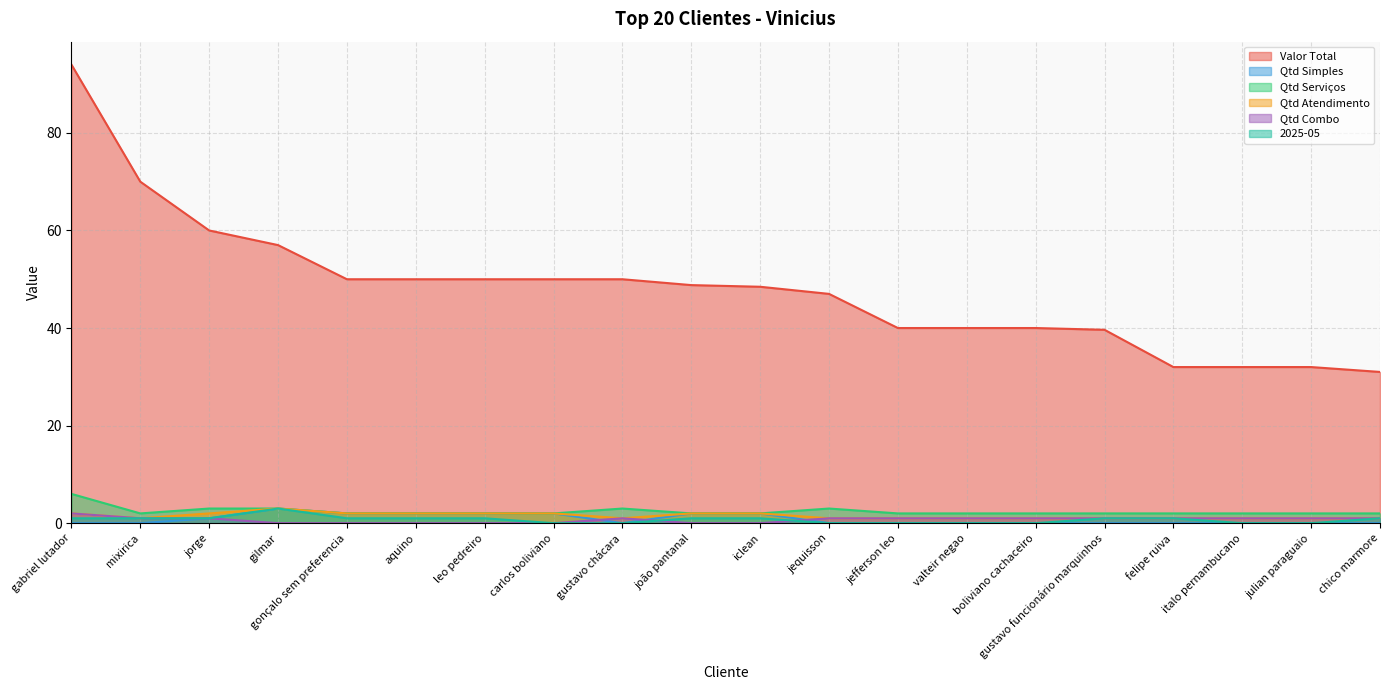

True or false: Qtd Combo and Qtd Serviços cross at least once.

False